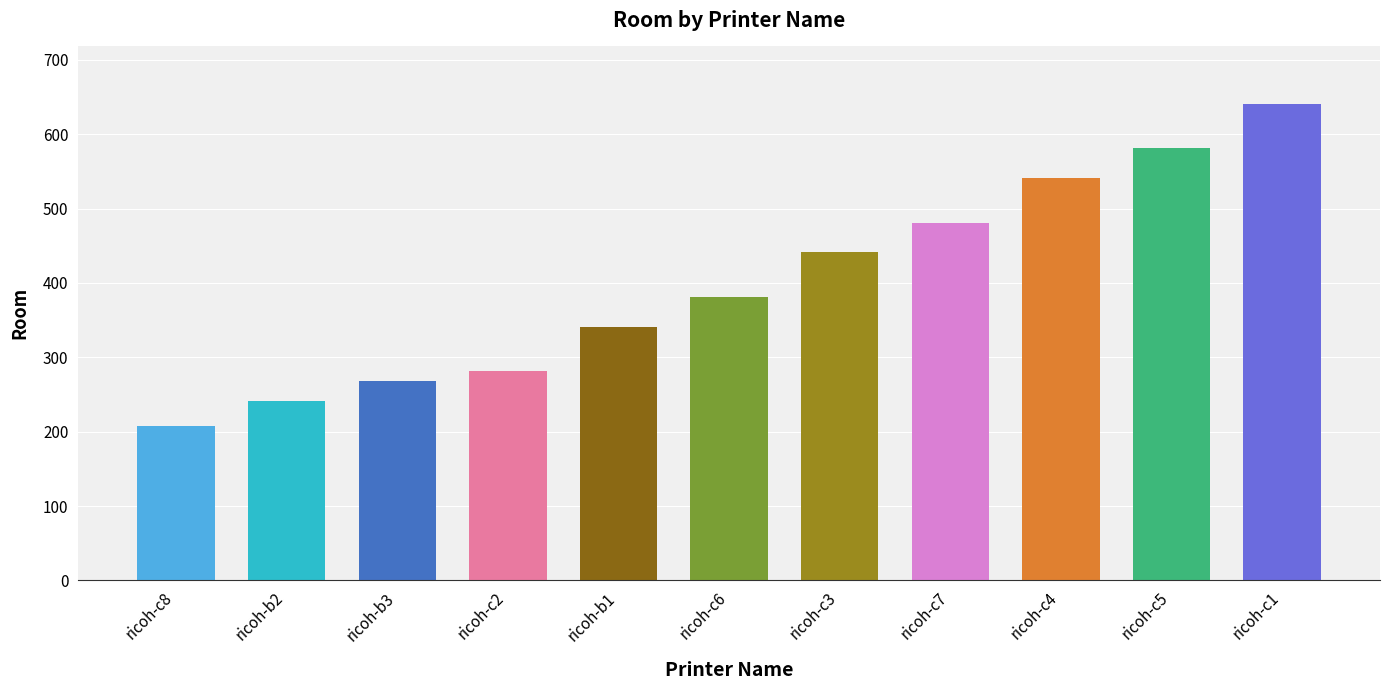

What is the value of the 2nd bar from the left?

241